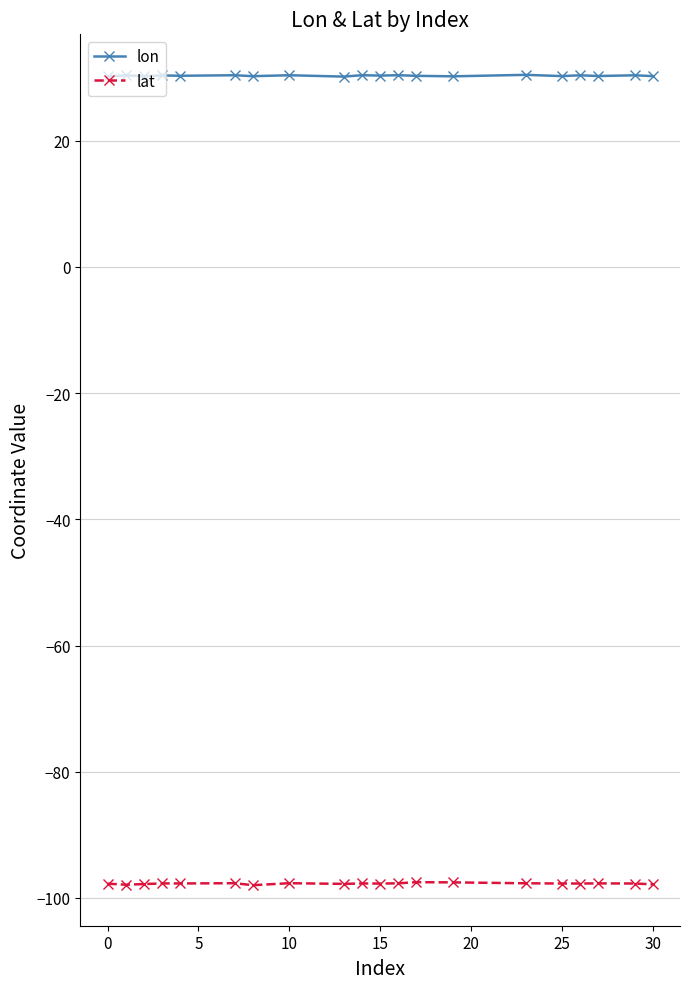

True or false: lon has more than 2 points higher than both neighbors.

True